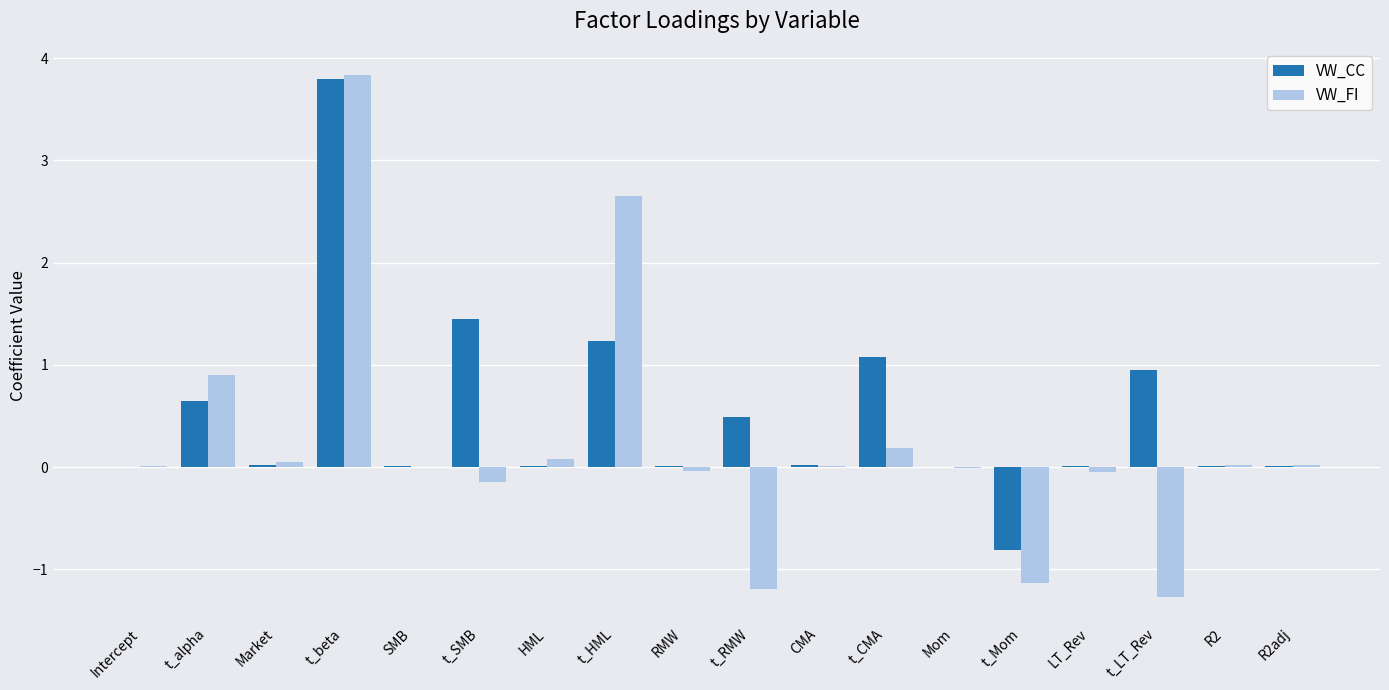

Which category has the highest value in the VW_CC series?

t_beta